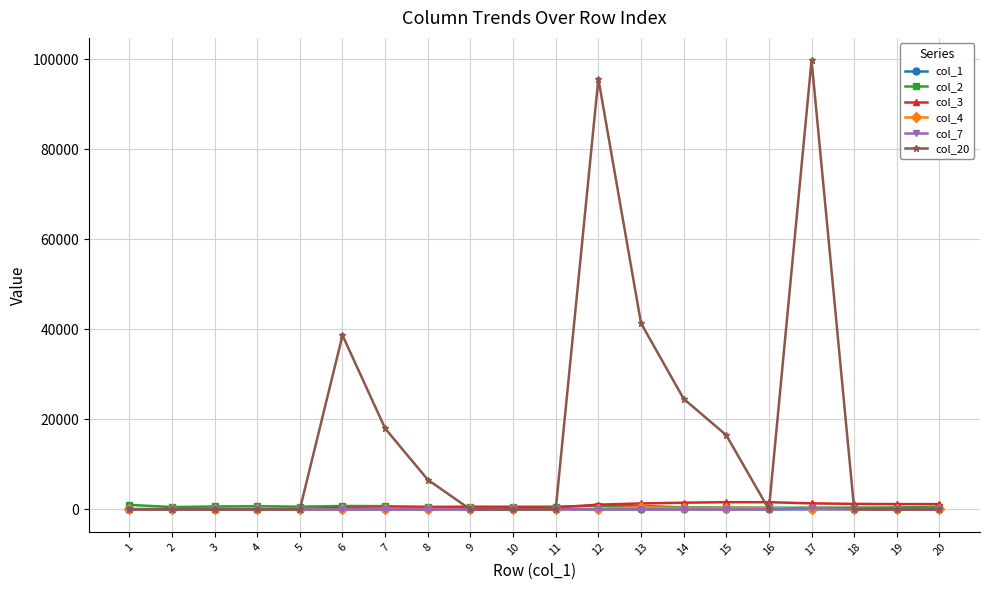

What is the difference between the col_3 values at 11 and 12?

638